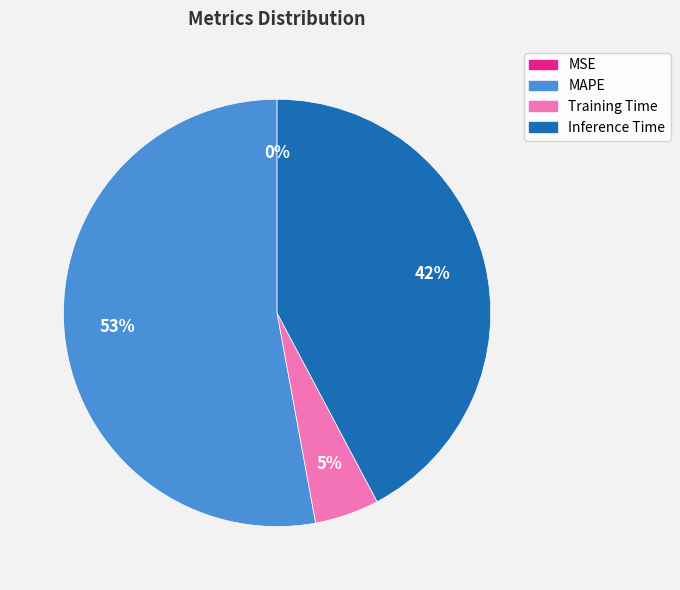

What percentage is the Training Time slice, to the nearest percent?

5%